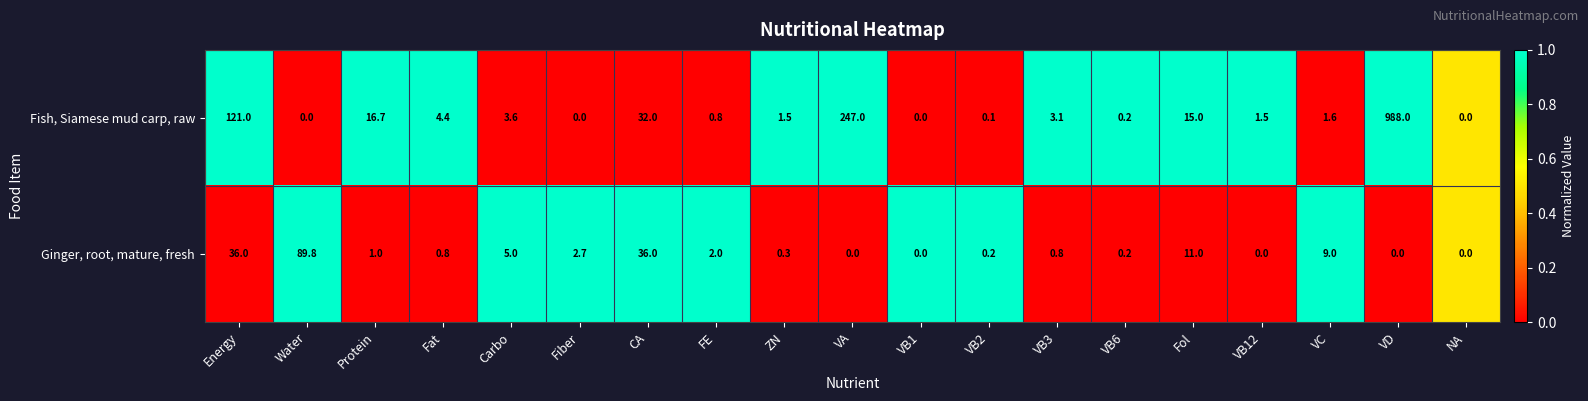

The Ginger, root, mature, fresh series shows 0.8 at Fat. True or false?

True